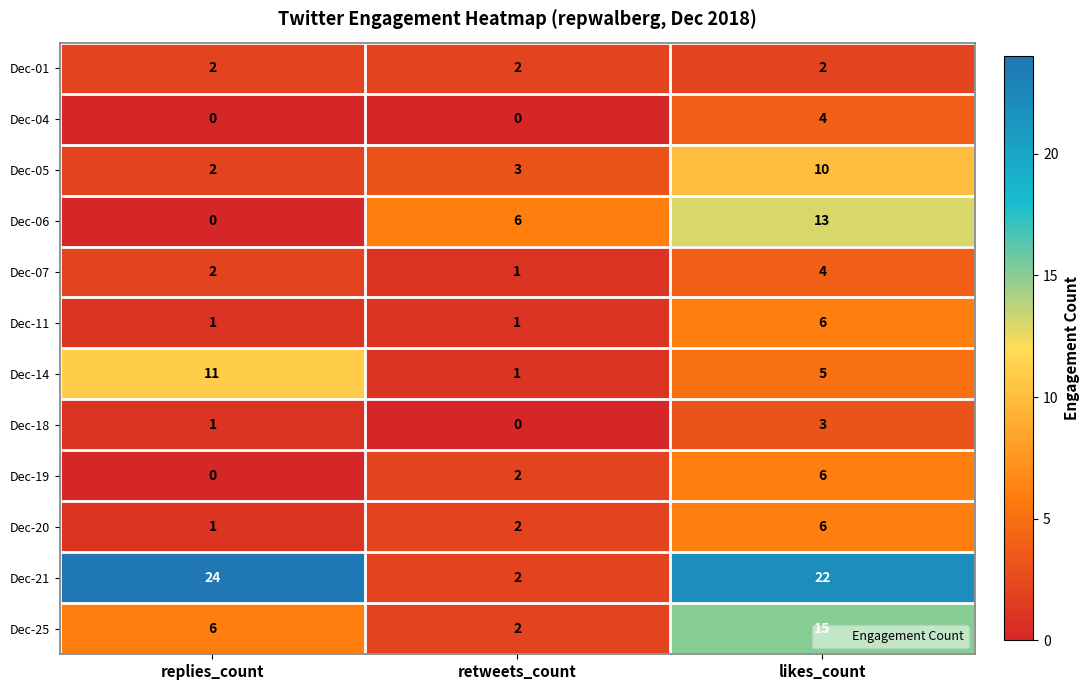

How many distinct data groups are displayed?

12